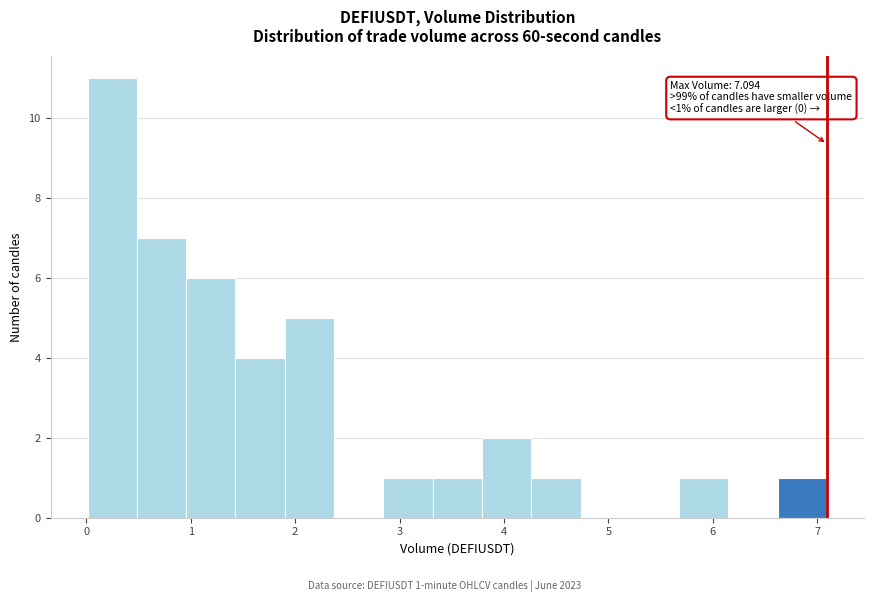

Over which range of the x-axis is the bar tallest?

0.0 to 0.5